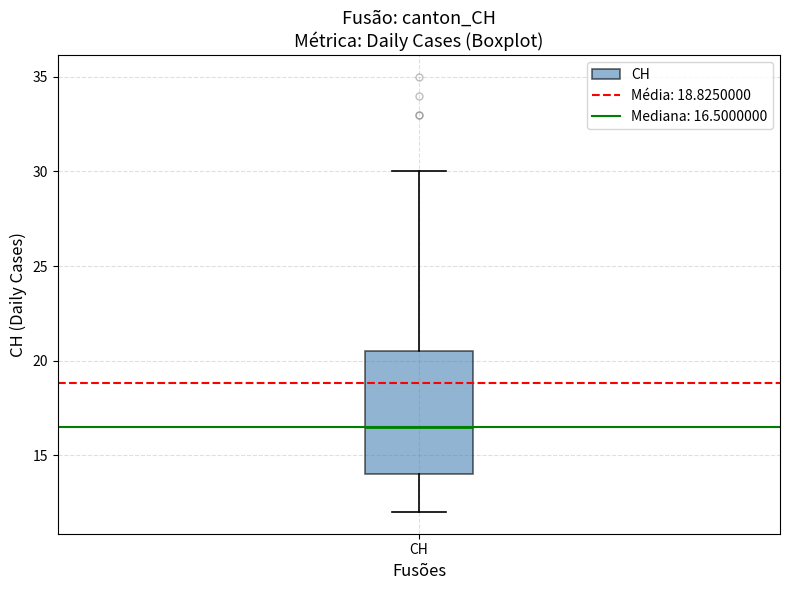

Where does the upper whisker of the box for CH end on the y-axis? The values are not printed on the chart, so give them approximately, as read against the axis.

30.0